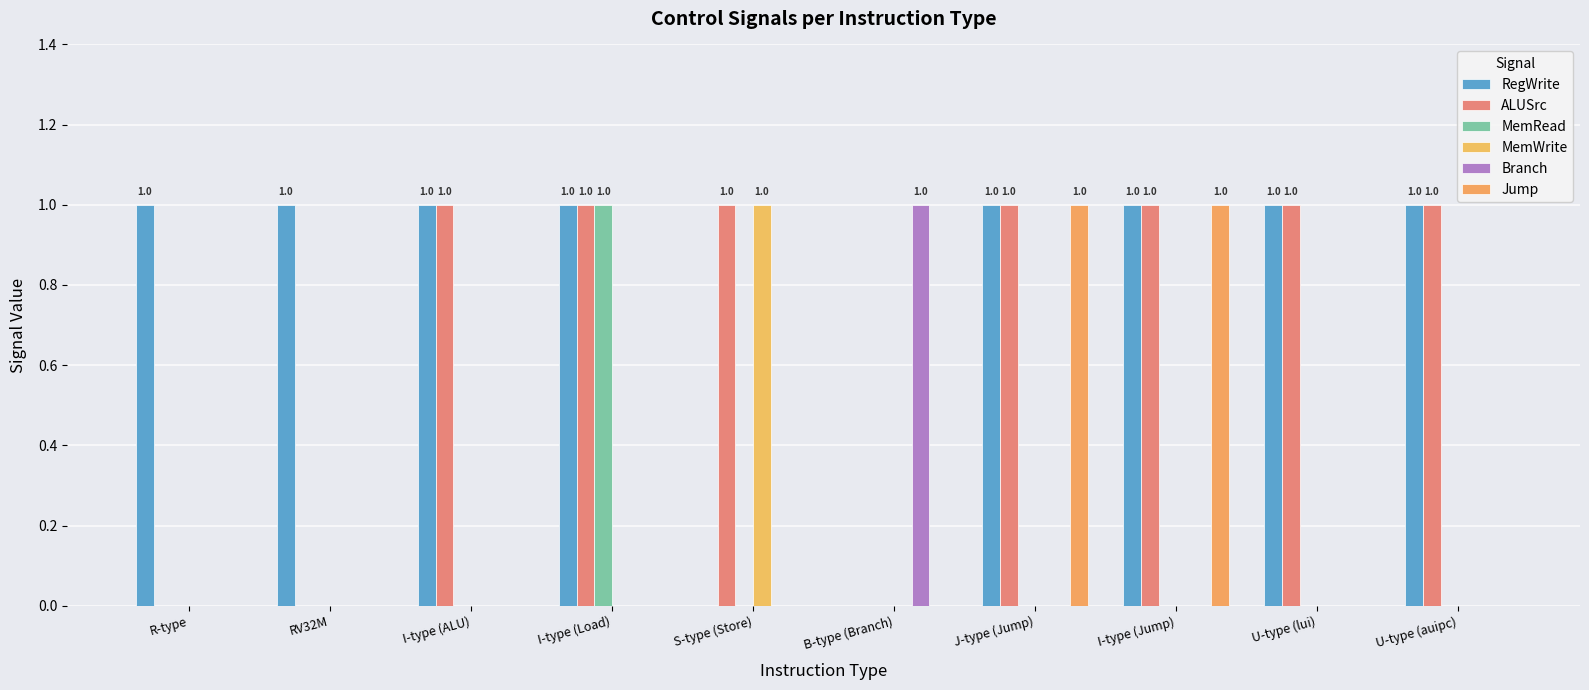

Count the number of categories in the chart.

10